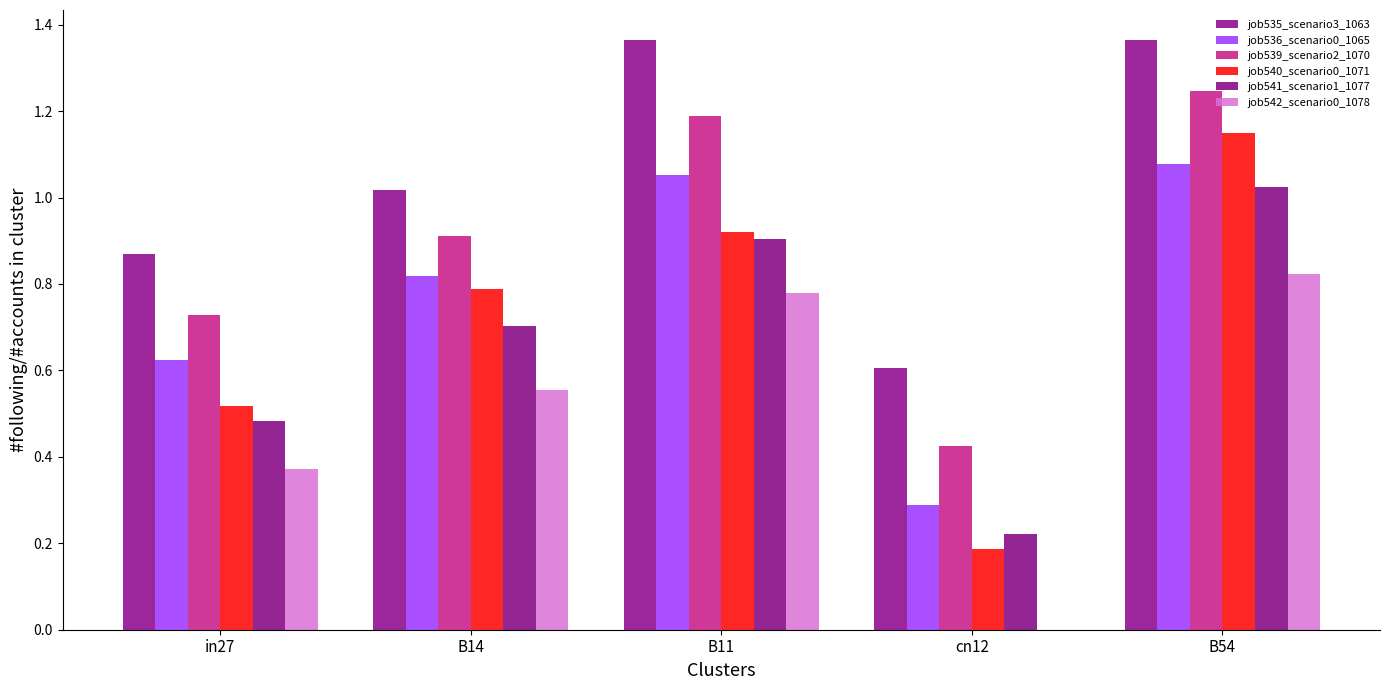

Is the value of job536_scenario0_1065 at B14 greater than the value of job540_scenario0_1071 at B54?

No